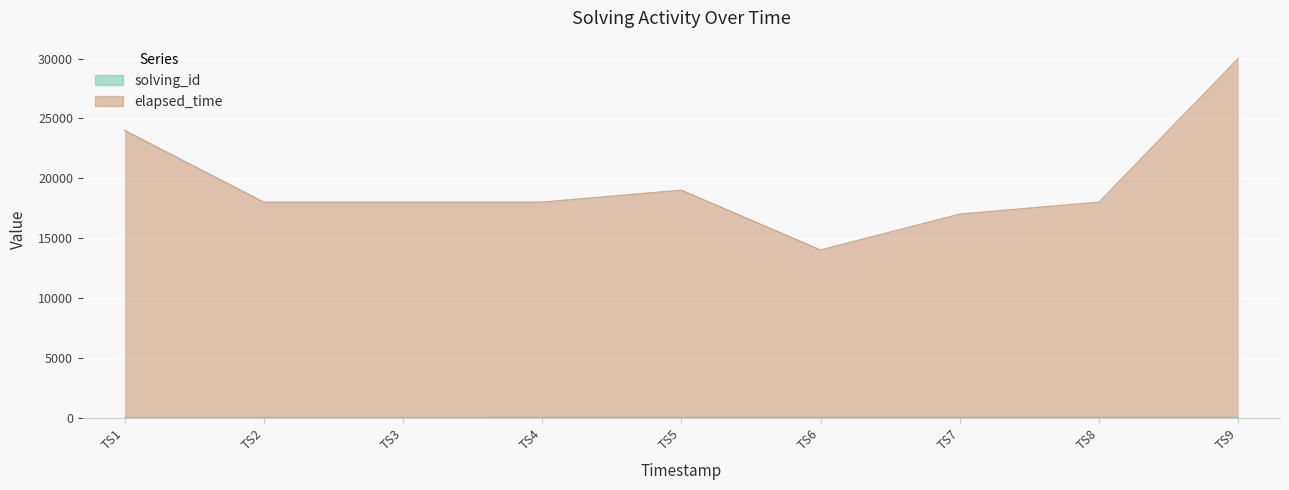

Which series has the widest spread of values?

elapsed_time